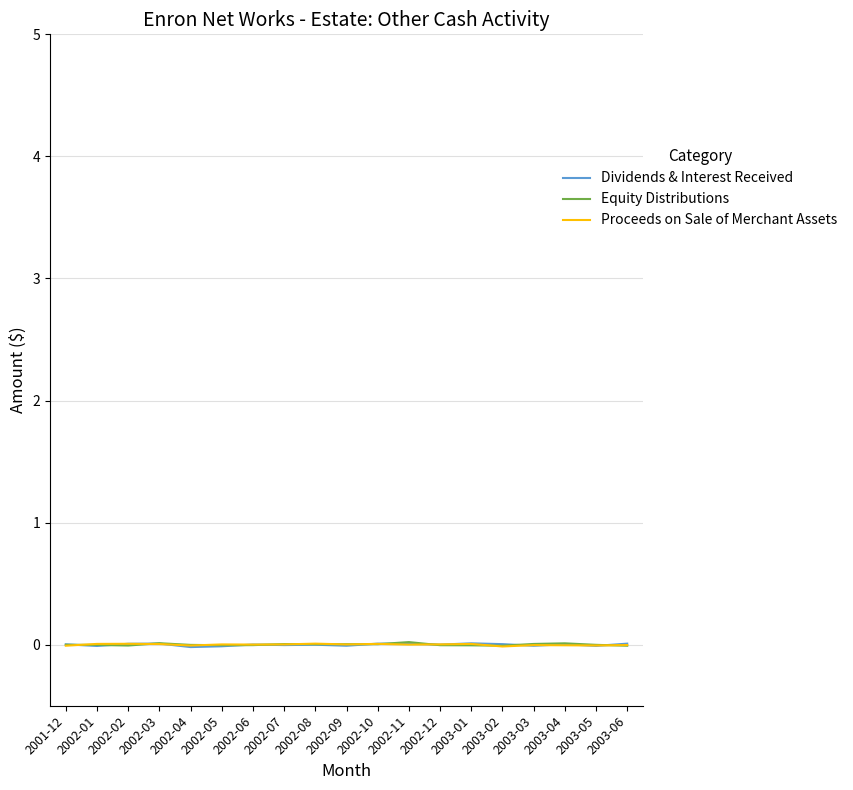

The Dividends & Interest Received series shows 0.0 at 2002-10. True or false?

True